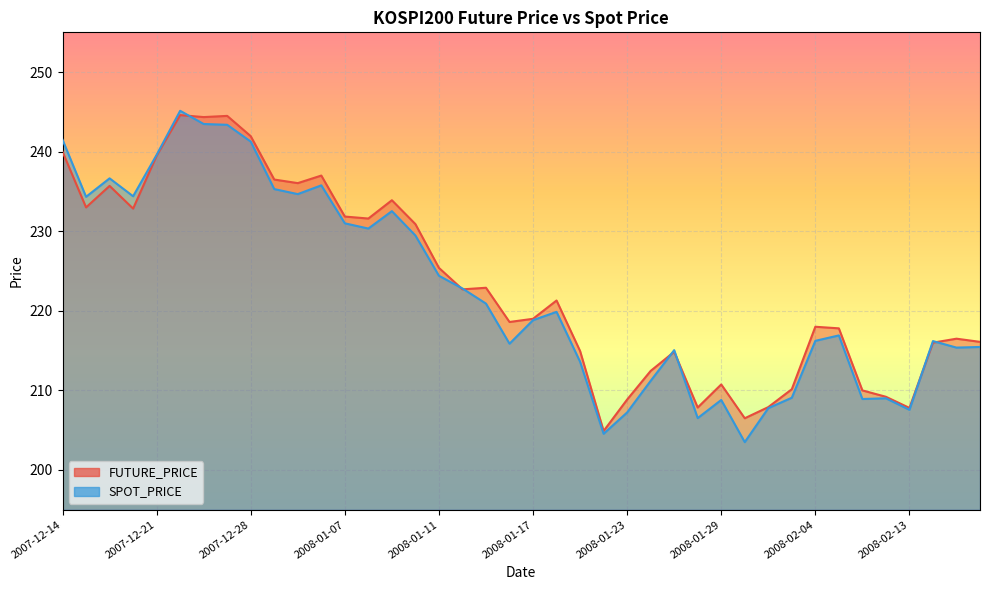

Reading left to right, extract all data points from this chart.

FUTURE_PRICE: 2007-12-14=240.0	2007-12-17=233.0	2007-12-18=235.7	2007-12-20=232.8	2007-12-21=239.5	2007-12-24=244.6	2007-12-26=244.3	2007-12-27=244.5	2007-12-28=241.9	2008-01-02=236.5	2008-01-03=236.1	2008-01-04=237.0	2008-01-07=231.8	2008-01-08=231.6	2008-01-09=233.9	2008-01-10=230.9	2008-01-11=225.4	2008-01-14=222.7	2008-01-15=222.9	2008-01-16=218.6	2008-01-17=219.0	2008-01-18=221.3	2008-01-21=214.9	2008-01-22=204.9	2008-01-23=208.8	2008-01-24=212.4	2008-01-25=214.8	2008-01-28=207.8	2008-01-29=210.8	2008-01-30=206.5	2008-01-31=207.9	2008-02-01=210.2	2008-02-04=218.0	2008-02-05=217.8	2008-02-11=210.0	2008-02-12=209.2	2008-02-13=207.8	2008-02-14=216.0	2008-02-15=216.5	2008-02-18=216.1
SPOT_PRICE: 2007-12-14=241.5	2007-12-17=234.3	2007-12-18=236.7	2007-12-20=234.4	2007-12-21=239.6	2007-12-24=245.1	2007-12-26=243.5	2007-12-27=243.4	2007-12-28=241.3	2008-01-02=235.3	2008-01-03=234.7	2008-01-04=235.8	2008-01-07=231.0	2008-01-08=230.3	2008-01-09=232.5	2008-01-10=229.5	2008-01-11=224.4	2008-01-14=222.8	2008-01-15=220.9	2008-01-16=215.9	2008-01-17=218.8	2008-01-18=219.9	2008-01-21=213.6	2008-01-22=204.6	2008-01-23=207.2	2008-01-24=211.2	2008-01-25=215.1	2008-01-28=206.5	2008-01-29=208.8	2008-01-30=203.5	2008-01-31=207.8	2008-02-01=209.1	2008-02-04=216.2	2008-02-05=216.9	2008-02-11=208.9	2008-02-12=209.0	2008-02-13=207.6	2008-02-14=216.2	2008-02-15=215.4	2008-02-18=215.5